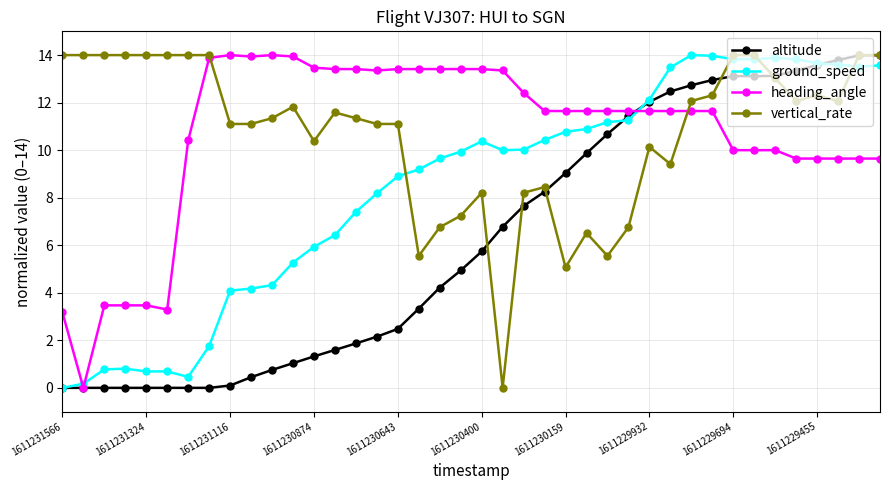

What is the maximum value shown in the chart?

14.0